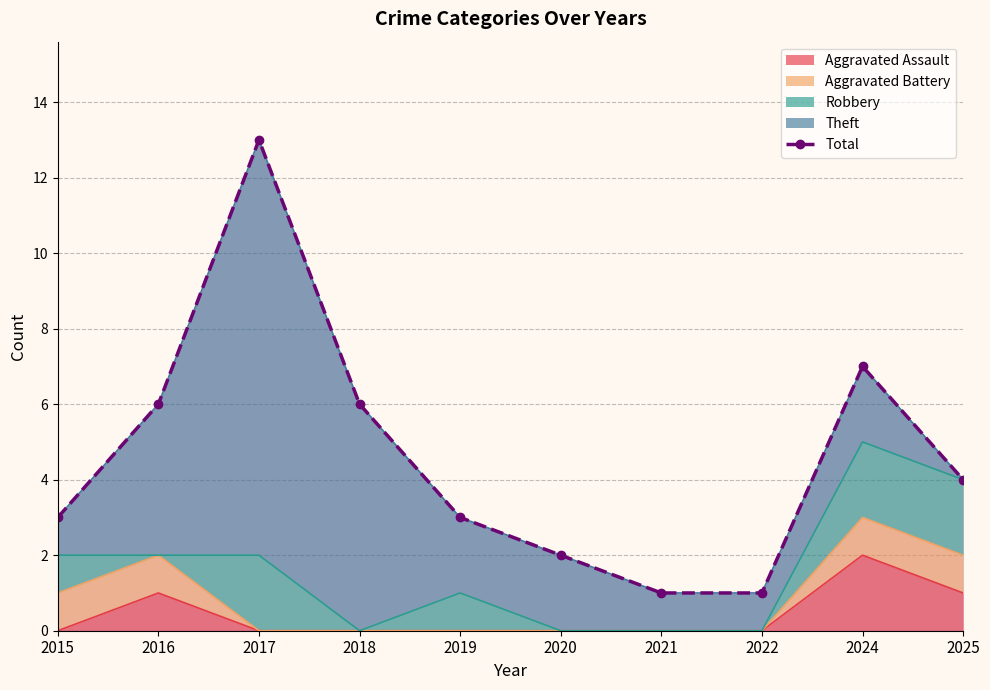

The value at 2019 is 1. True or false?

False